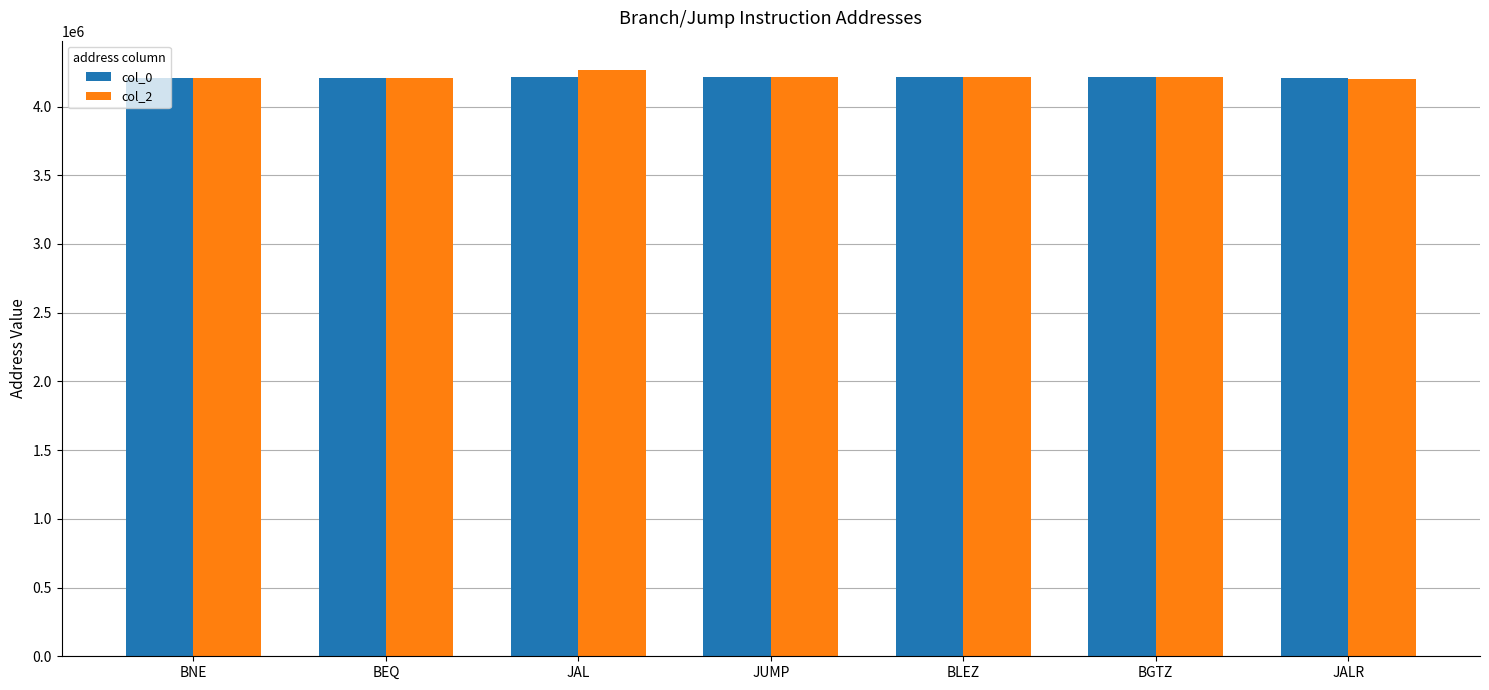

How many data points in col_2 are less than 4214840?

3